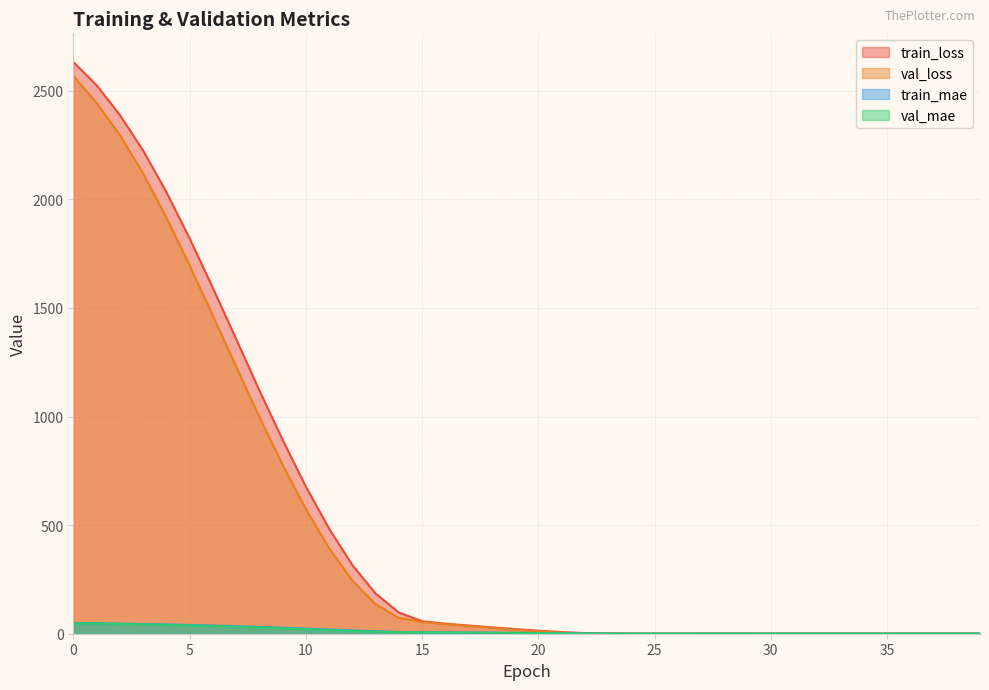

At which category does the chart reach its minimum across all series?

39